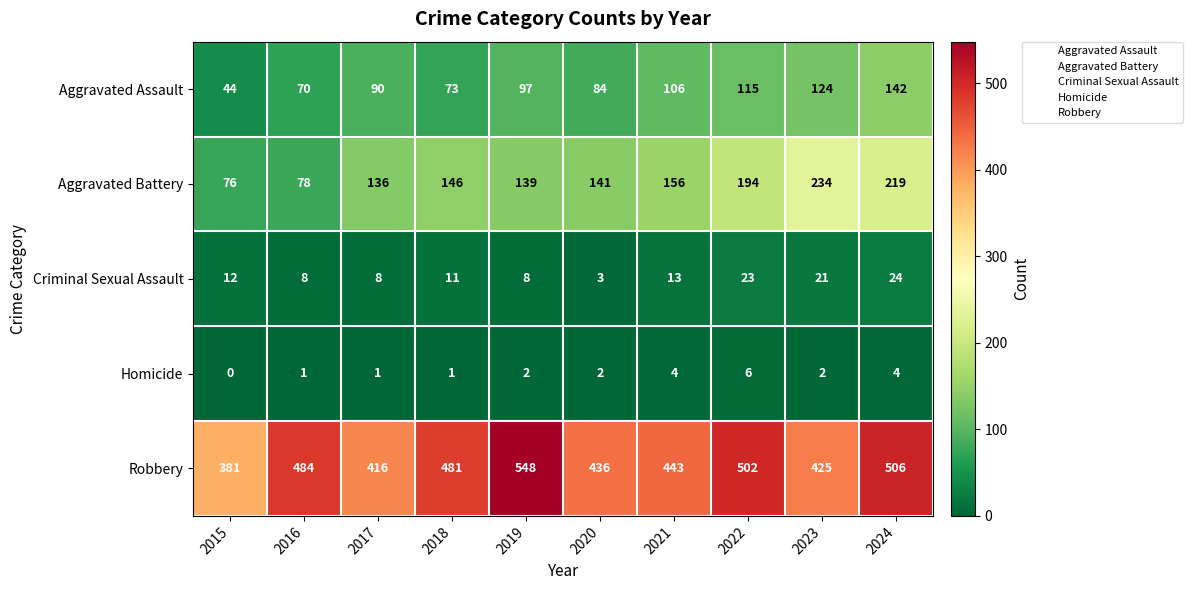

Rank the categories by Robbery value from highest to lowest.

2019, 2024, 2022, 2016, 2018, 2021, 2020, 2023, 2017, 2015